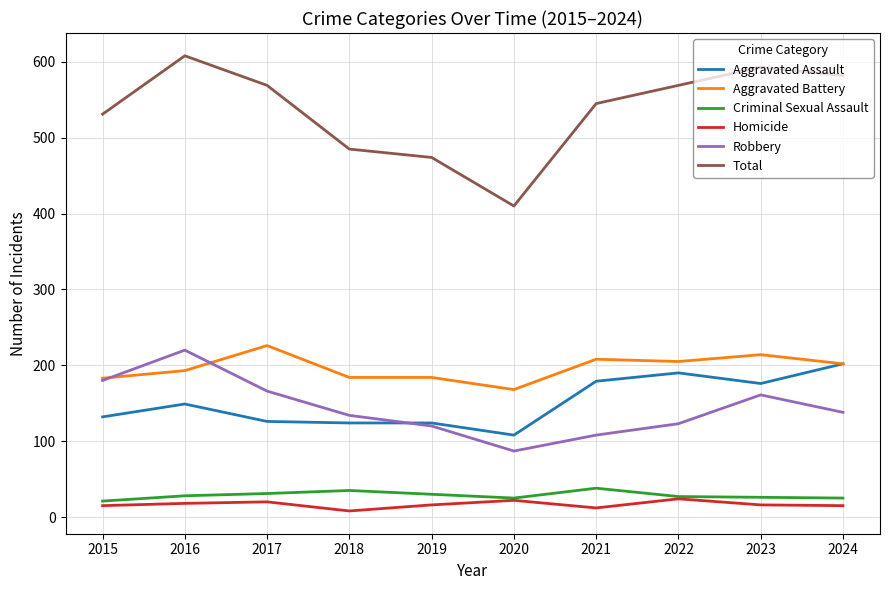

What is the approximate value of Robbery at 2020, to the nearest 5?

85